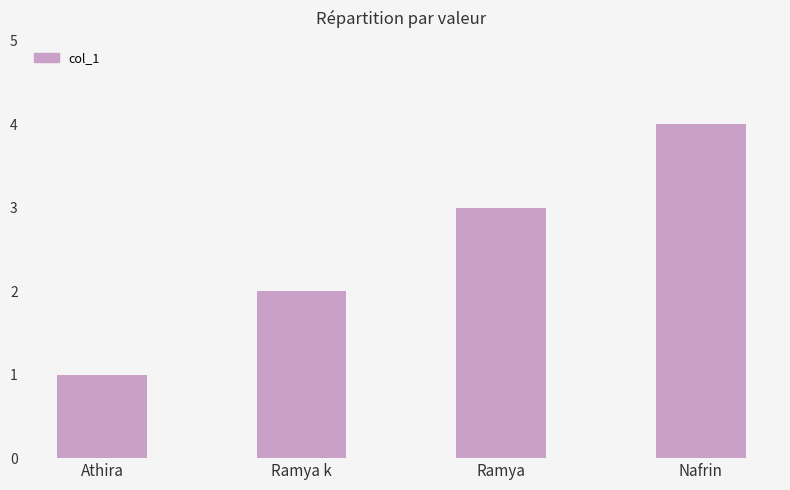

Where is the data nearest to the value 2?

Ramya k